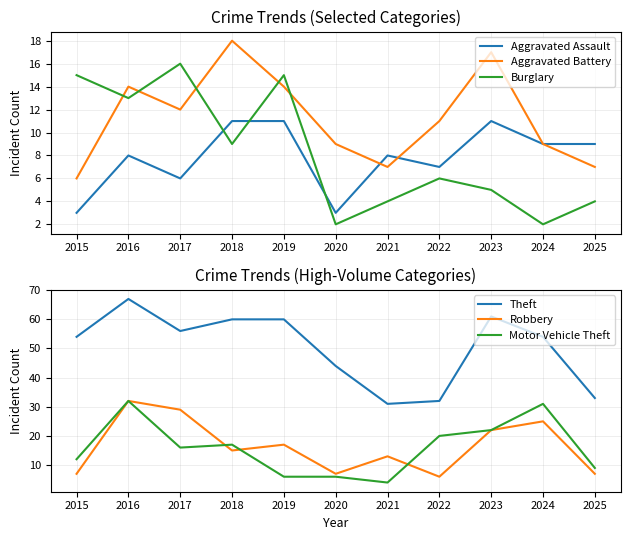

At which category is the sum across all series the highest?

2016